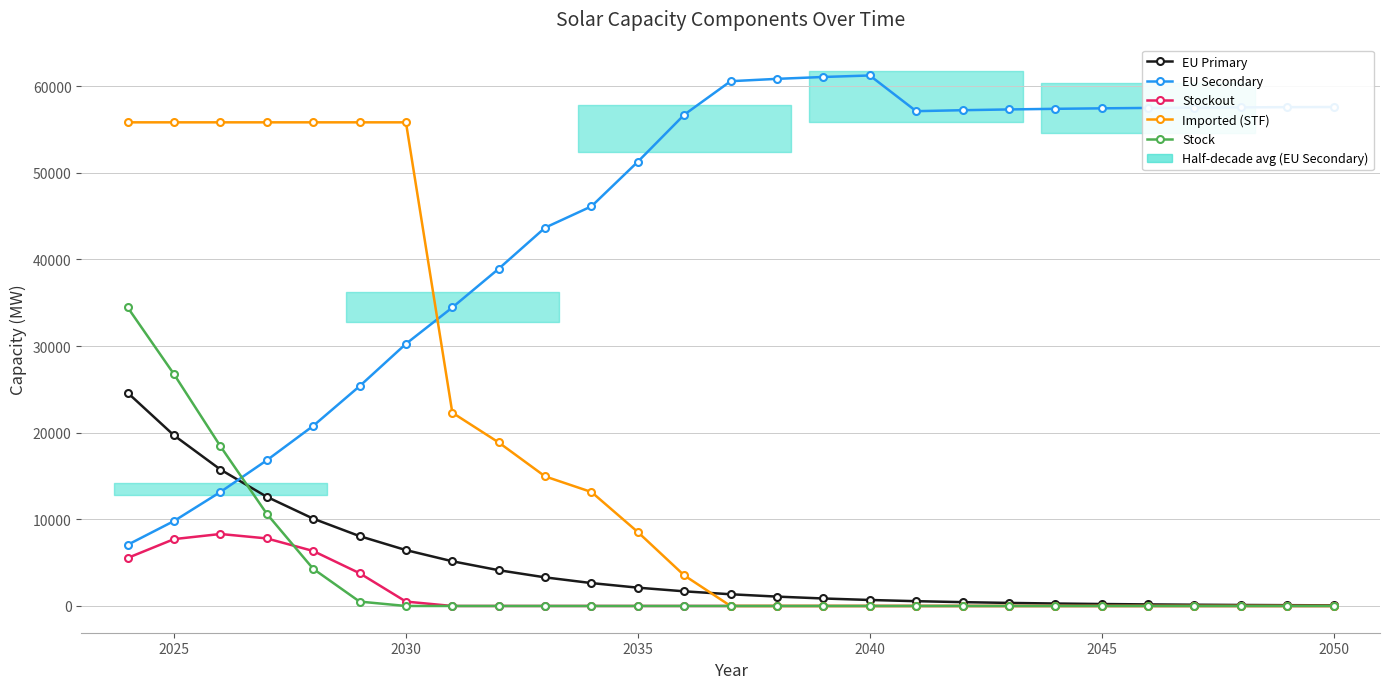

At how many categories does at least one series exceed 48311?

23